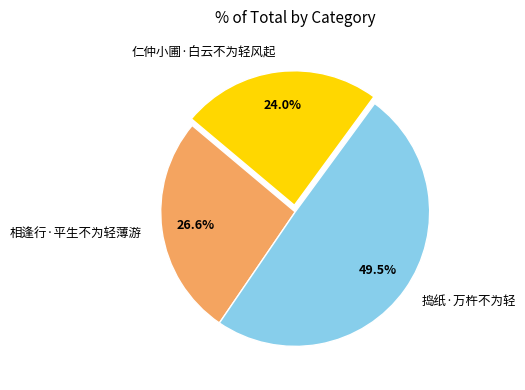

What is the smallest slice in the pie chart?

仁仲小圃·白云不为轻风起